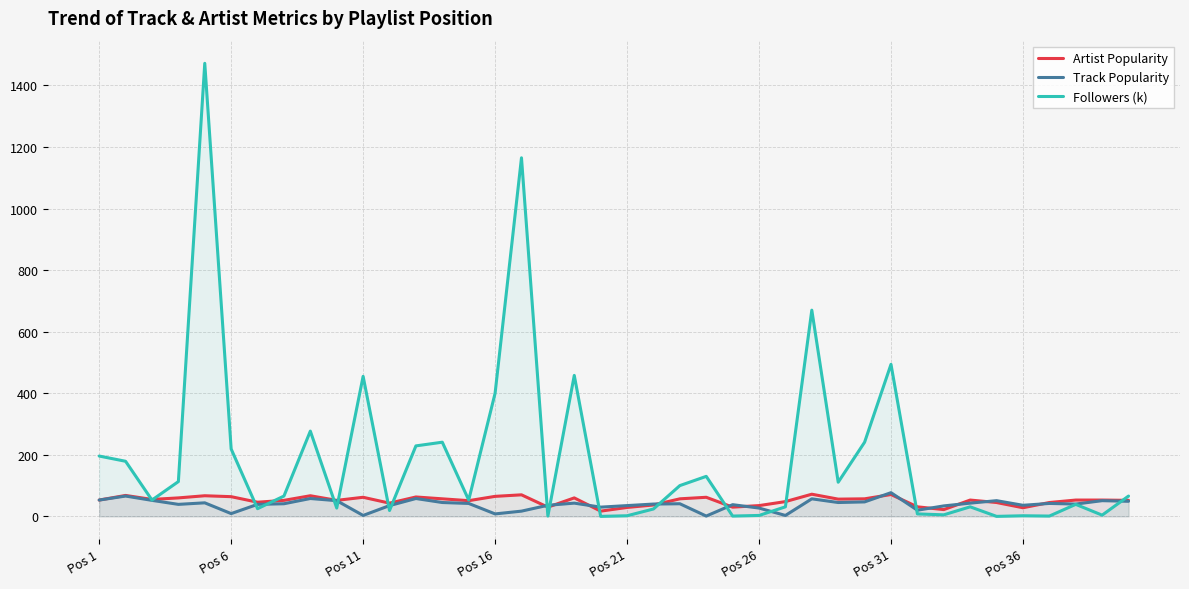

True or false: Artist Popularity has more than 1 interior local peaks.

True